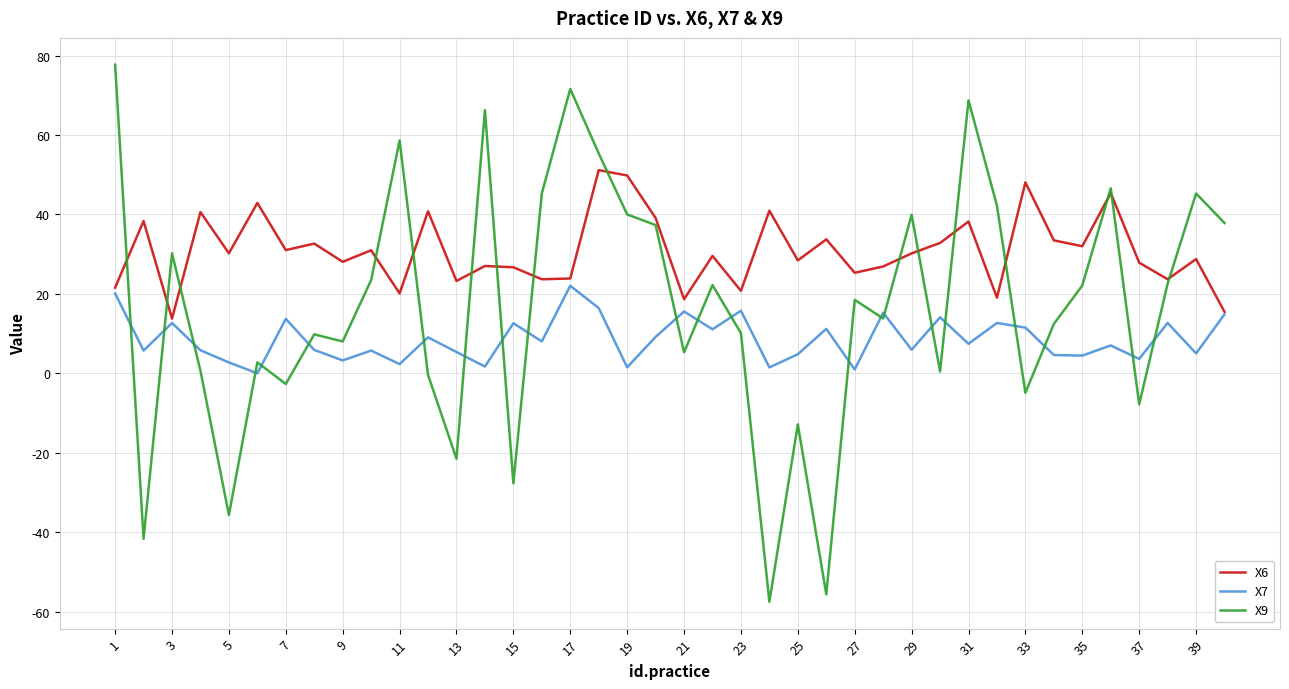

True or false: X7 has more than 1 points higher than both neighbors.

True